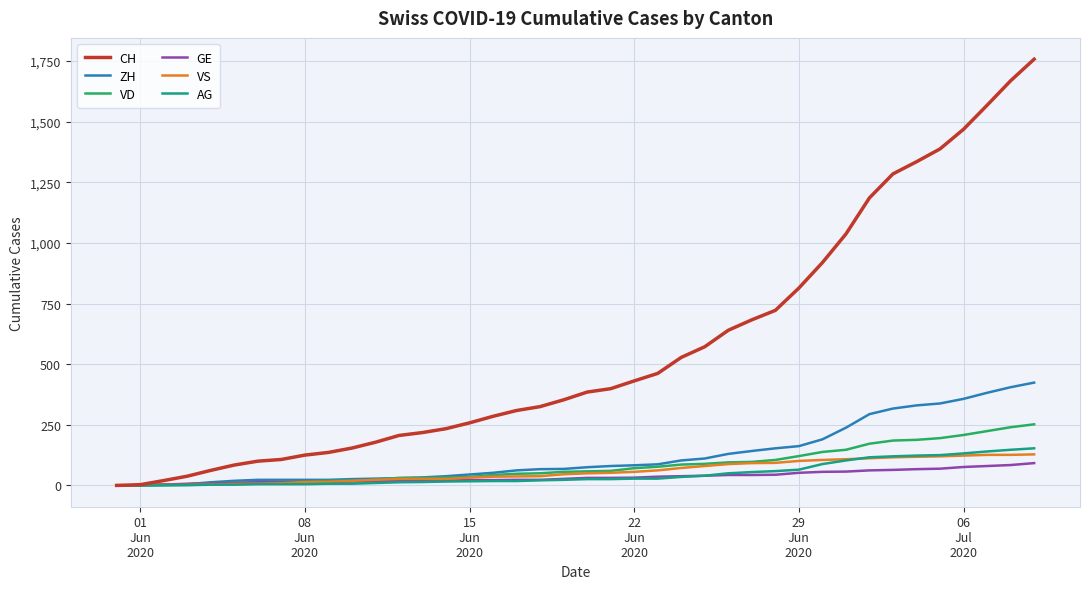

Which series has the widest spread of values?

CH